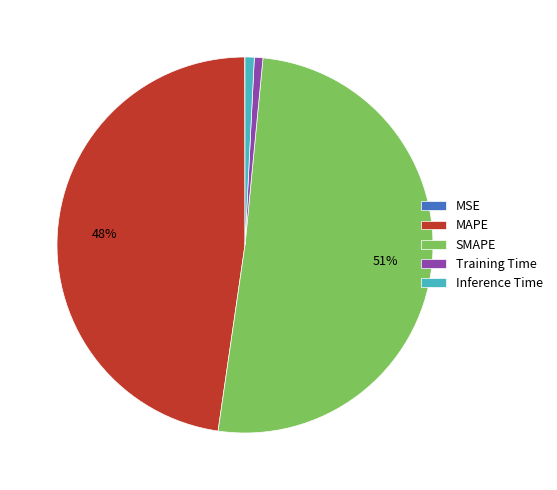

To the nearest percent, what is the difference between the SMAPE and MAPE slice percentages?

3%